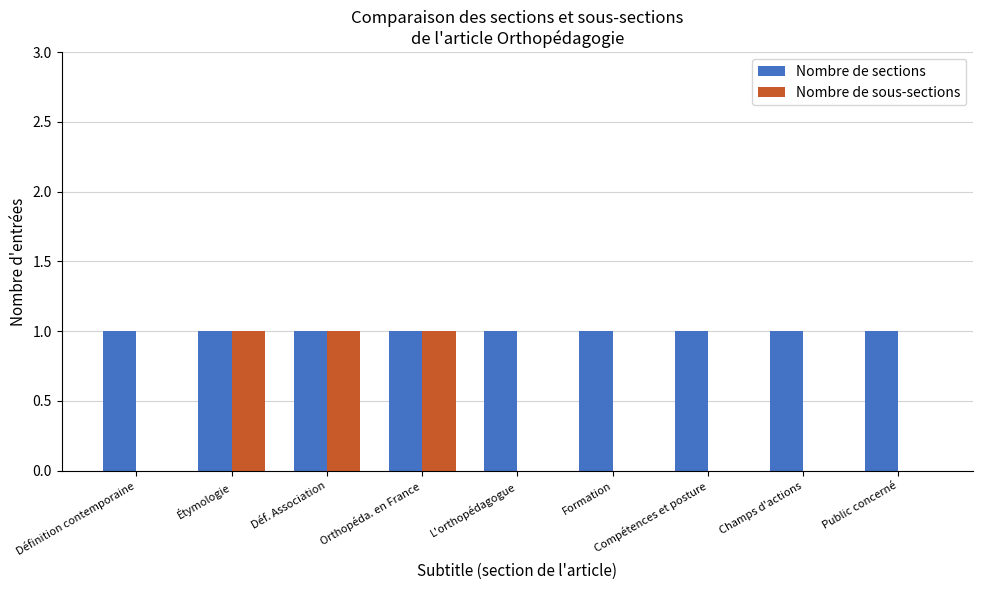

The value of Nombre de sous-sections at Déf. Association is 2. True or false?

False